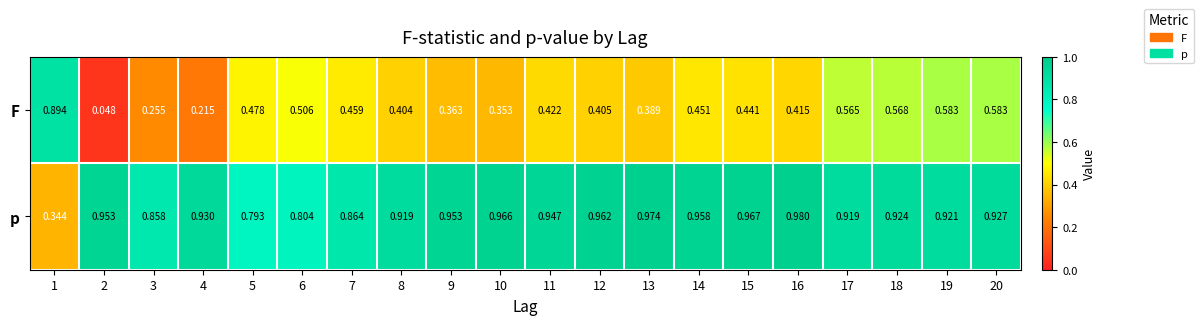

List the series in order of their peak value, highest first.

p, F